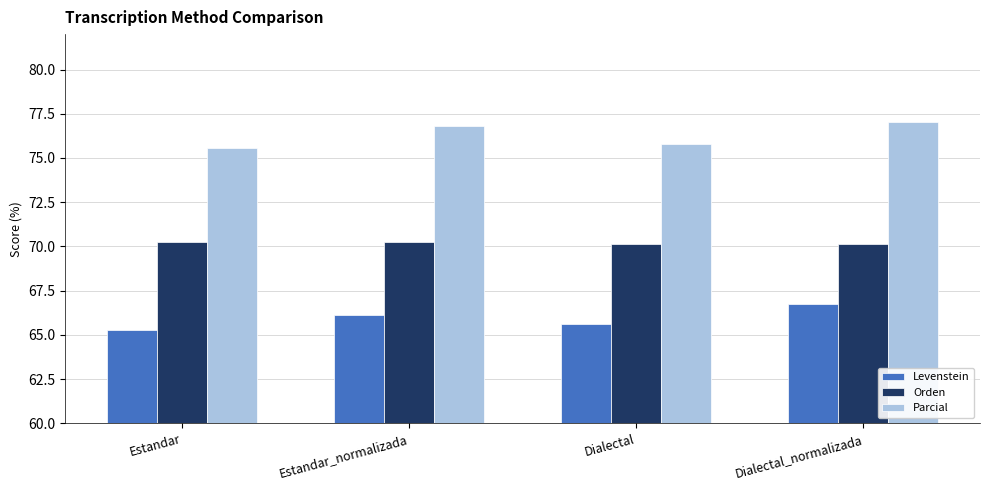

At which category does the chart reach its minimum across all series?

Estandar